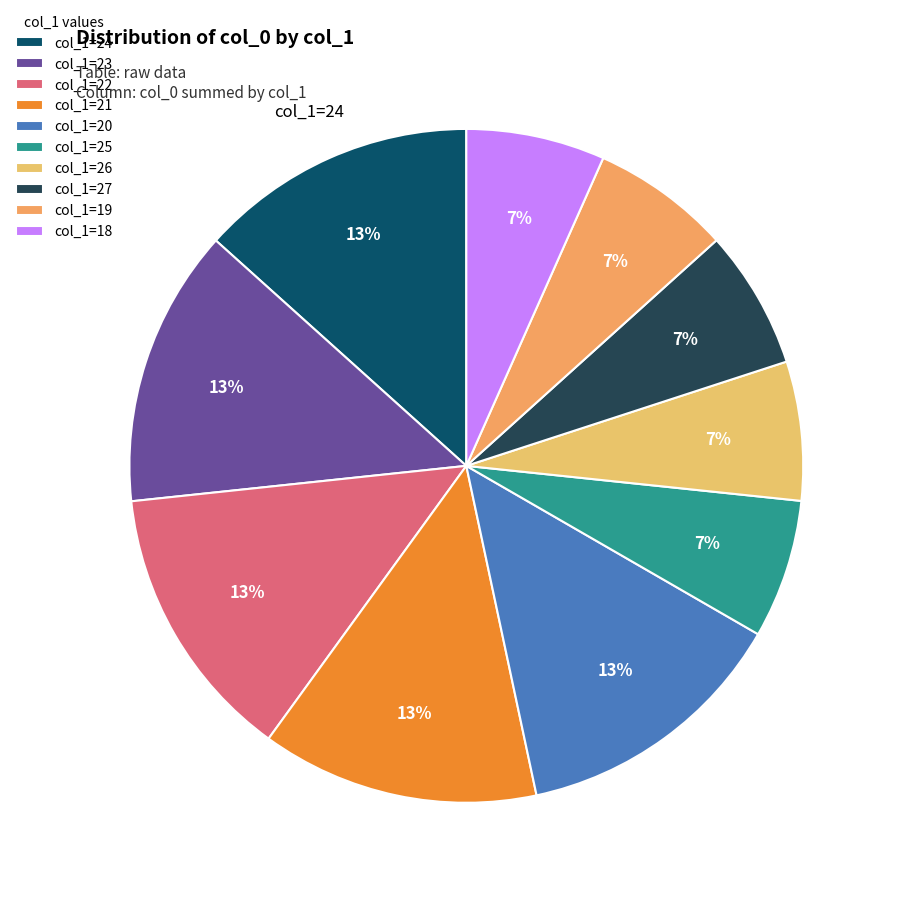

Count the number of slices in the pie.

10